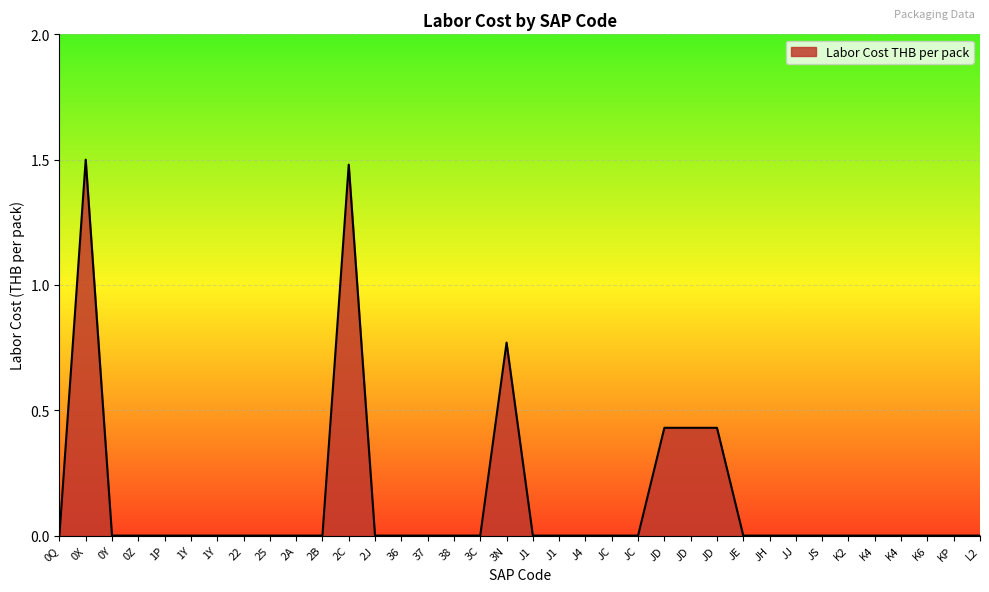

Is this an area chart (filled region under the line)?

Yes